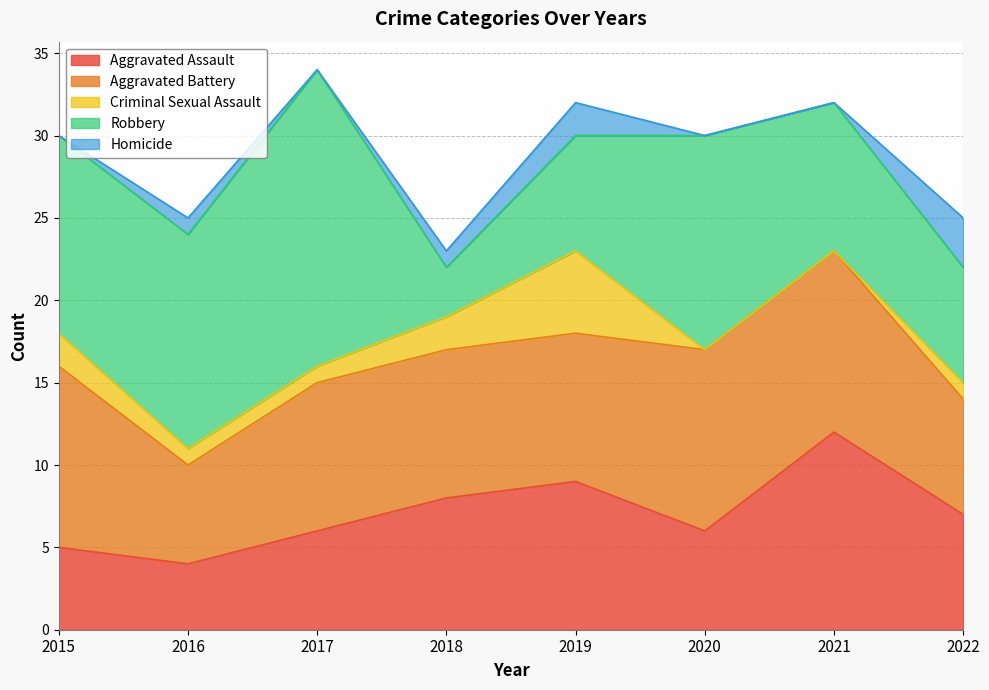

List the labels in order of Criminal Sexual Assault value, smallest first.

2020, 2021, 2016, 2017, 2022, 2015, 2018, 2019